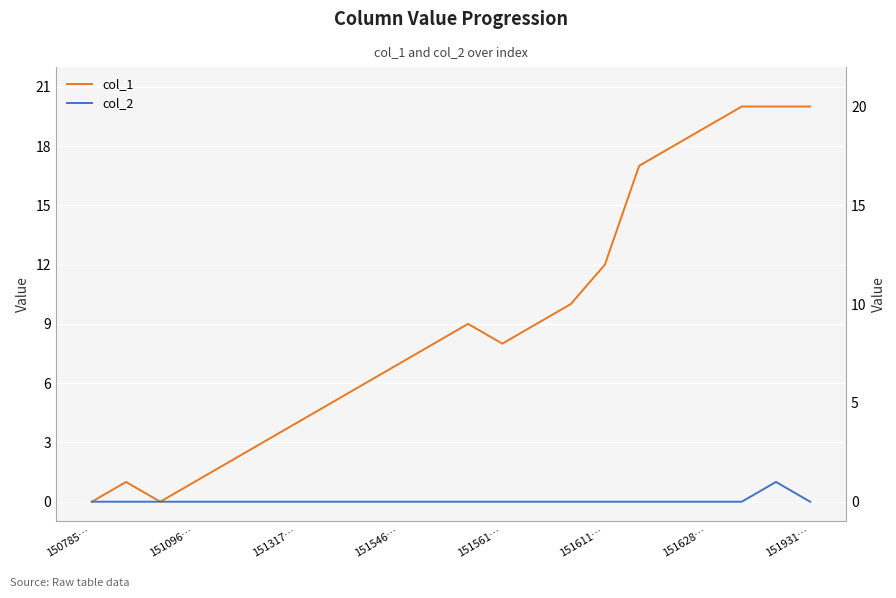

True or false: col_1 has a value of 18 at 17.

True